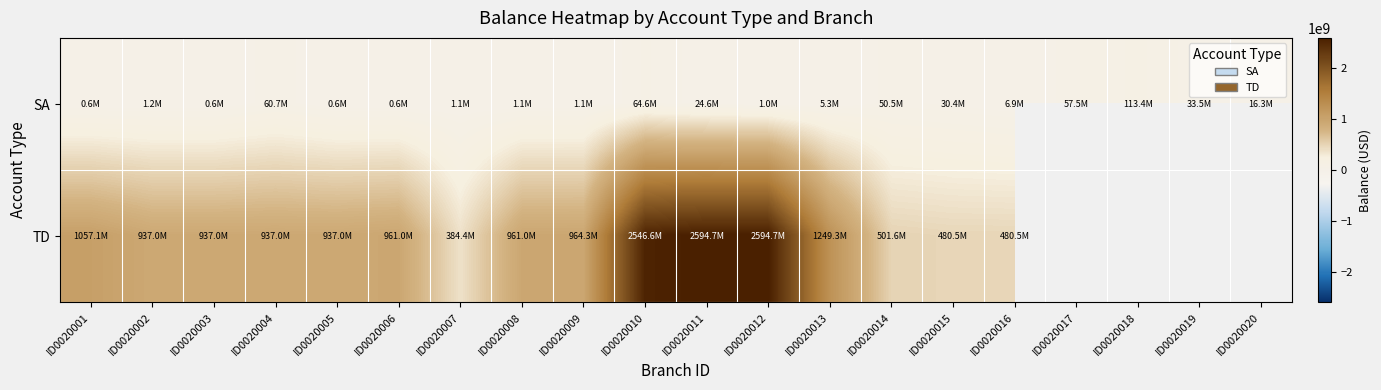

How many categories are shown in the chart?

20